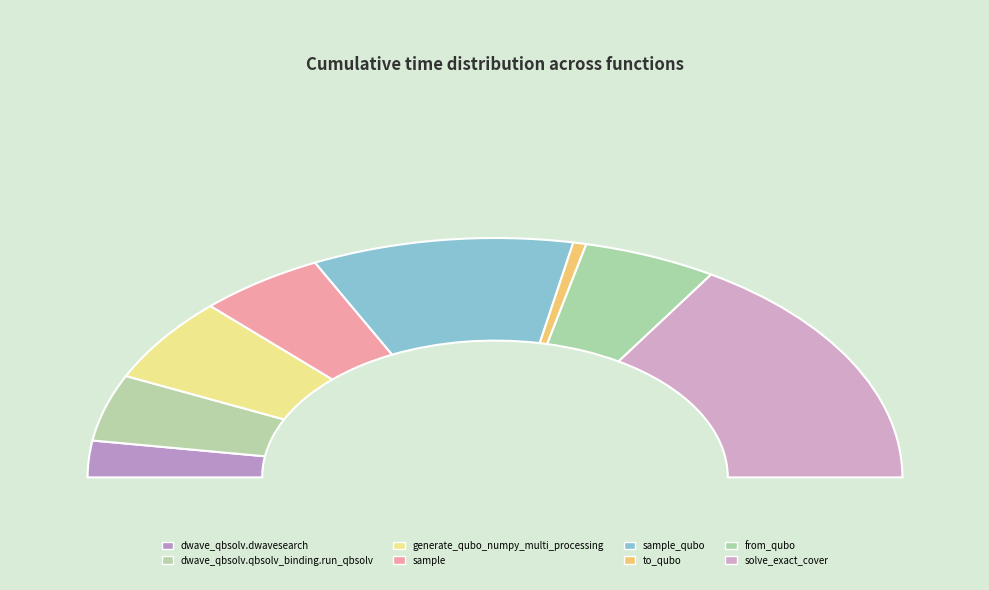

Rank the categories by value from highest to lowest.

solve_exact_cover, sample_qubo, generate_qubo_numpy_multi_processing, from_qubo, sample, dwave_qbsolv.qbsolv_binding.run_qbsolv, dwave_qbsolv.dwavesearch, to_qubo